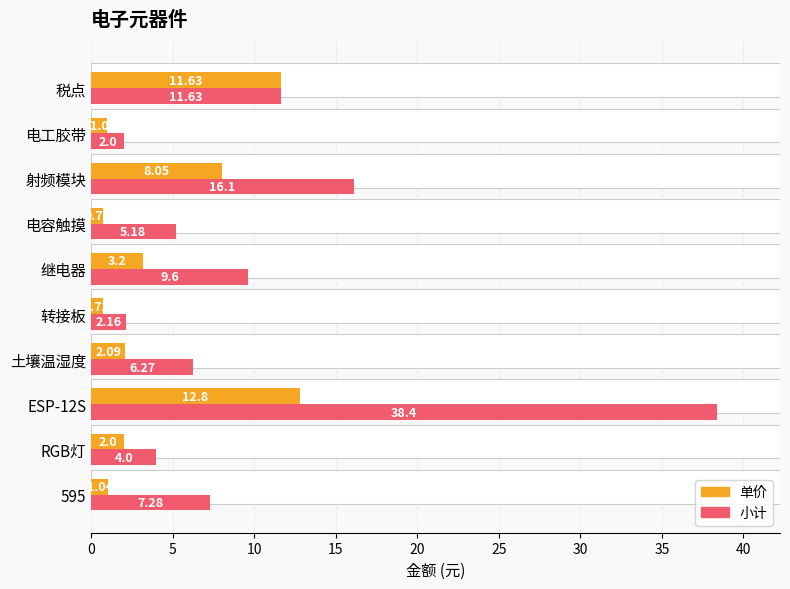

What is the value of the 单价 bar at the 3rd from the left?

12.8